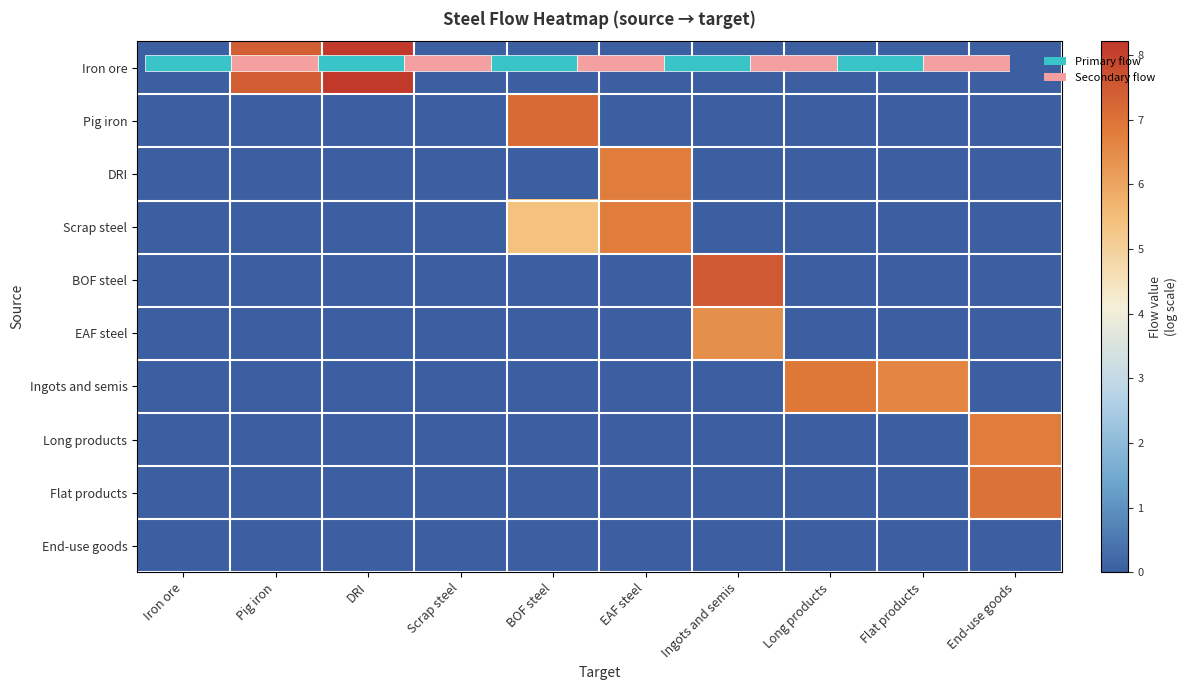

How many categories are shown in the chart?

10